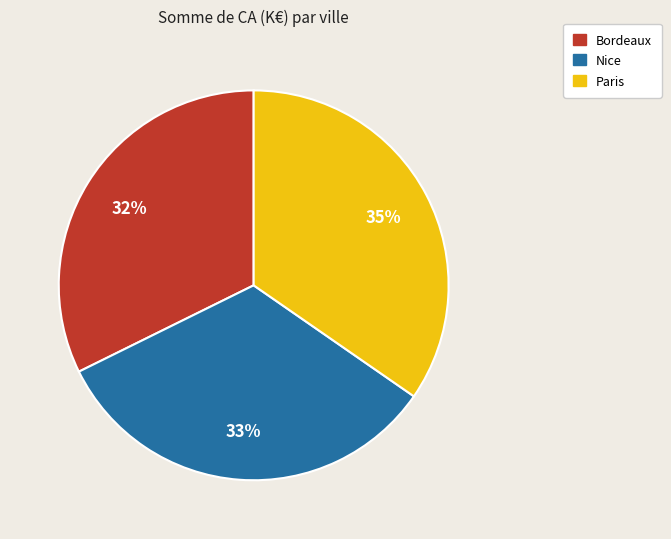

Count the number of slices in the pie.

3